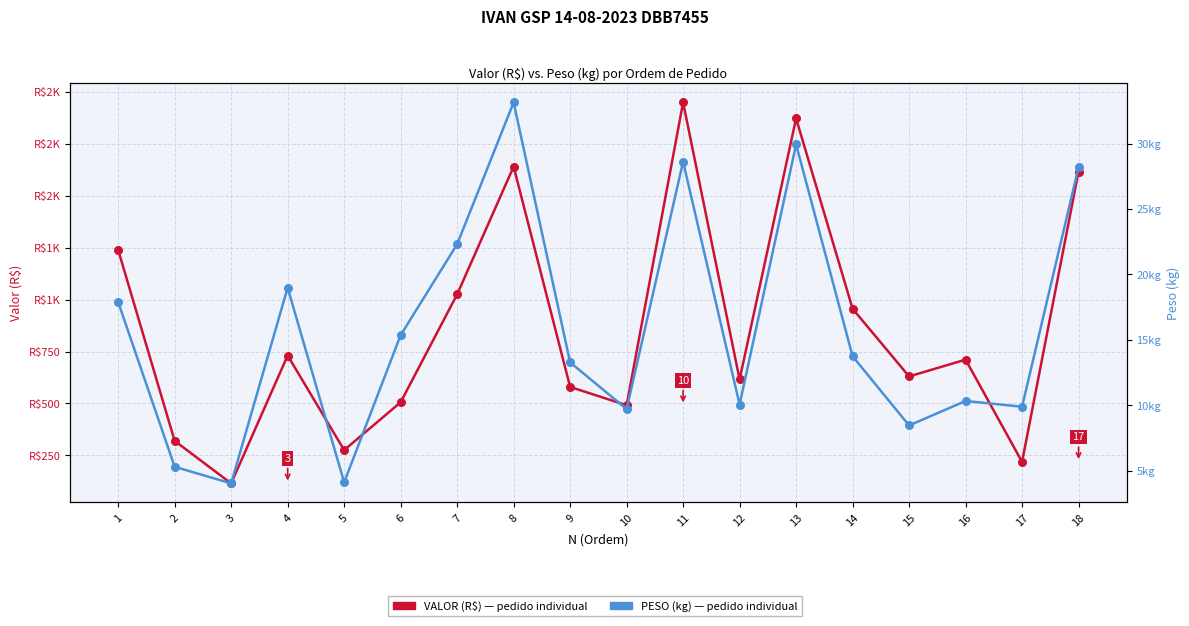

Which series has the widest spread of Y values?

VALOR (R$)